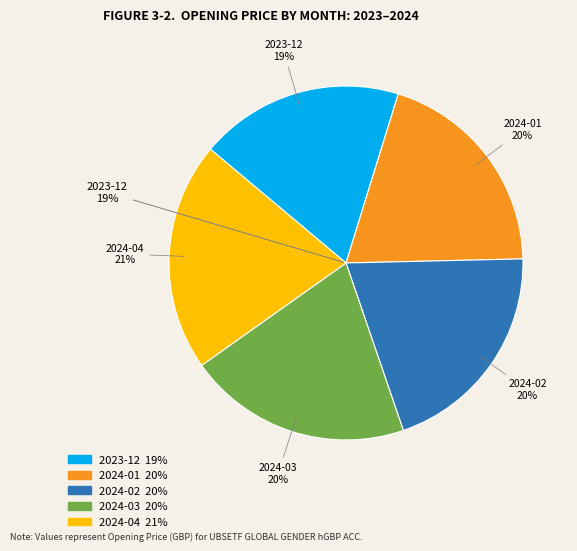

How much of the chart is everything except 2024-01?

80.1%